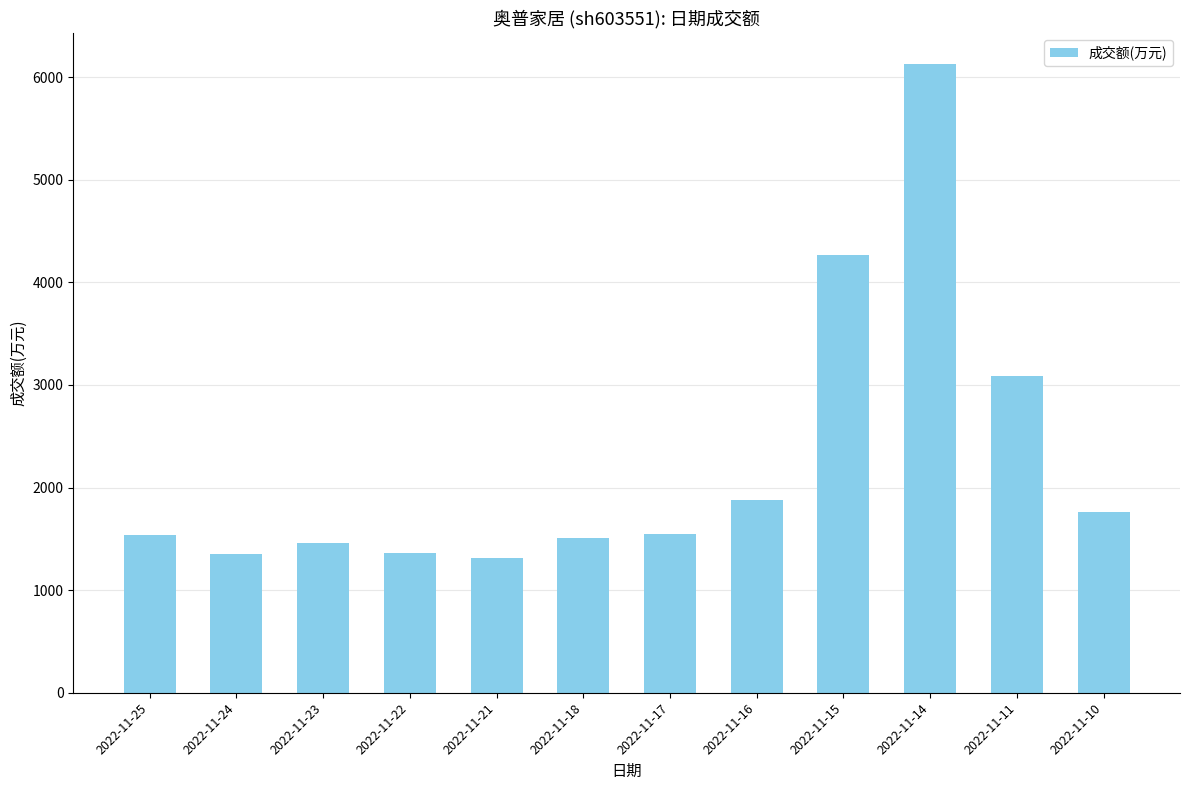

What is the sum of all values?

27180